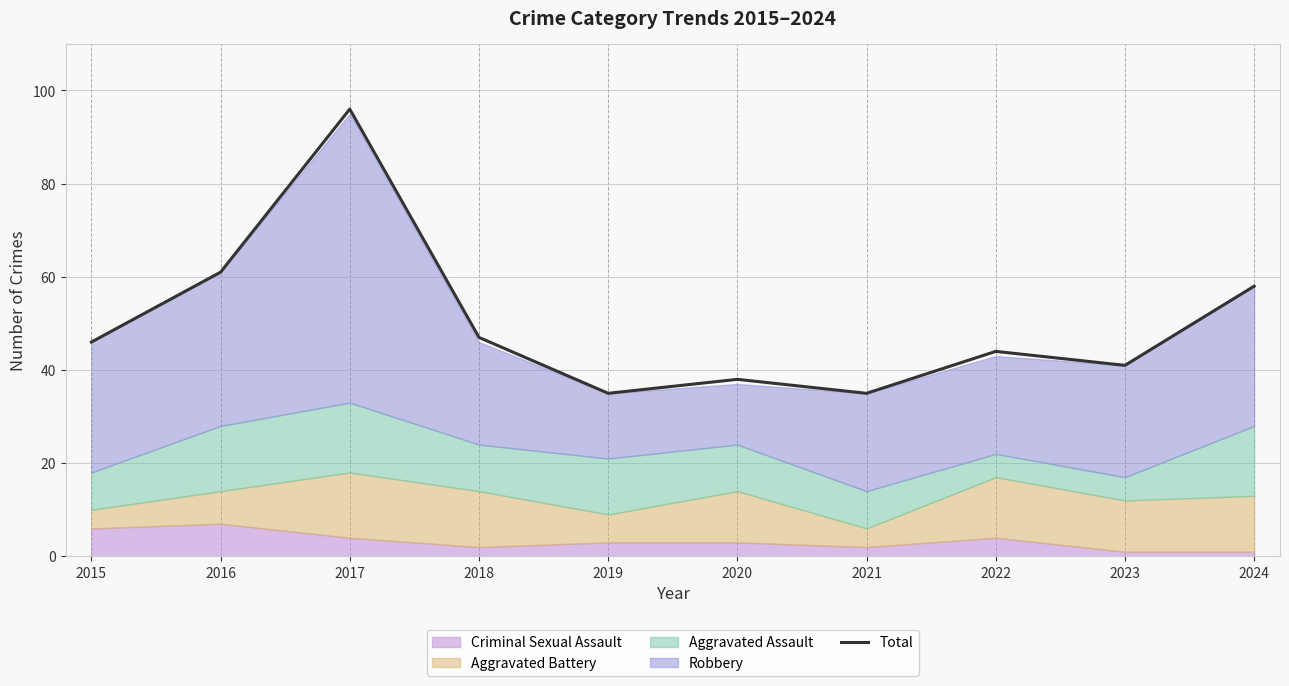

Reading left to right, extract all data points from this chart.

2015=46	2016=61	2017=96	2018=47	2019=35	2020=38	2021=35	2022=44	2023=41	2024=58